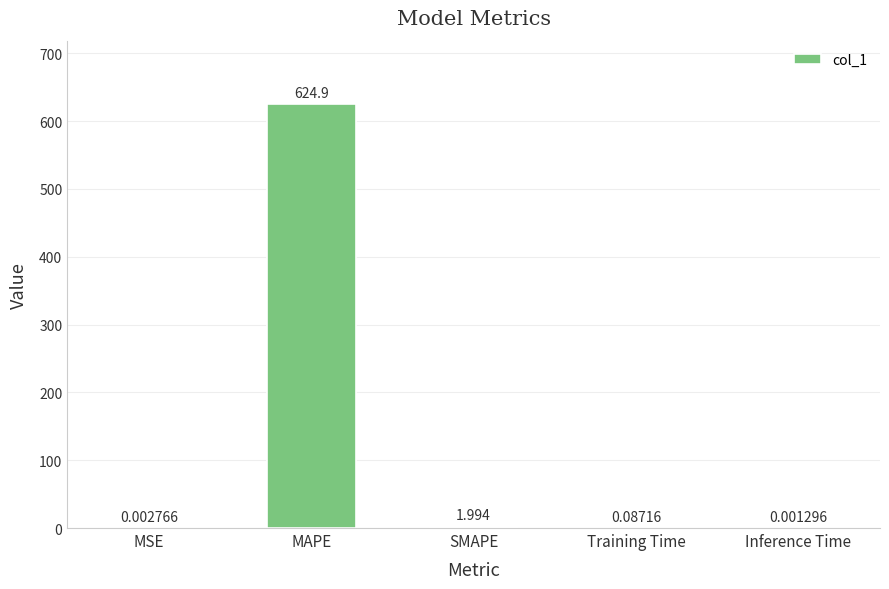

Which label corresponds to the largest value in the chart?

MAPE